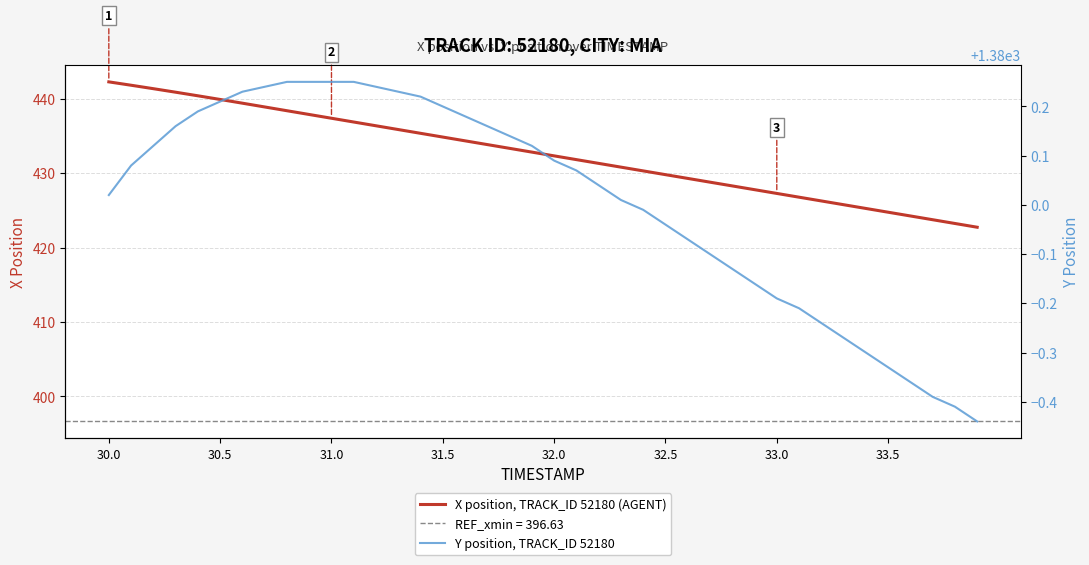

True or false: Y position, TRACK_ID 52180 and X position, TRACK_ID 52180 (AGENT) intersect in this chart.

False